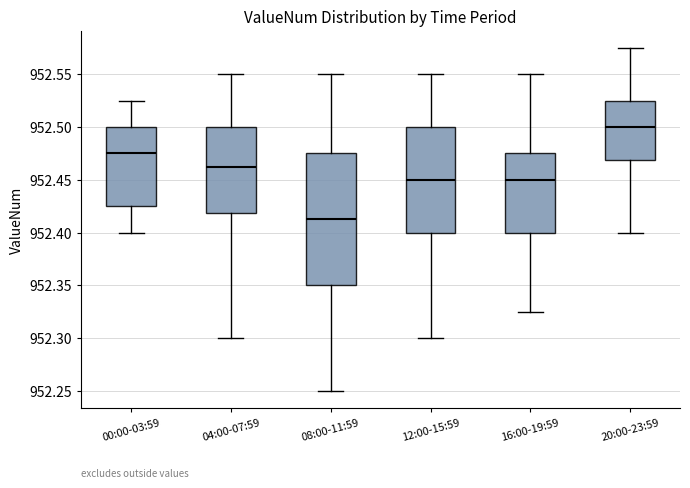

Reading left to right, transcribe this box plot: for each box, give where its median line is, the range the box spans, and where its two whiskers end, as read against the y-axis. The values are not printed on the chart, so give them approximately, as read against the axis.

00:00-03:59: median 952.475, box 952.425 to 952.500, whiskers 952.400 to 952.525
04:00-07:59: median 952.465, box 952.420 to 952.500, whiskers 952.300 to 952.550
08:00-11:59: median 952.415, box 952.350 to 952.475, whiskers 952.250 to 952.550
12:00-15:59: median 952.450, box 952.400 to 952.500, whiskers 952.300 to 952.550
16:00-19:59: median 952.450, box 952.400 to 952.475, whiskers 952.325 to 952.550
20:00-23:59: median 952.500, box 952.470 to 952.525, whiskers 952.400 to 952.575